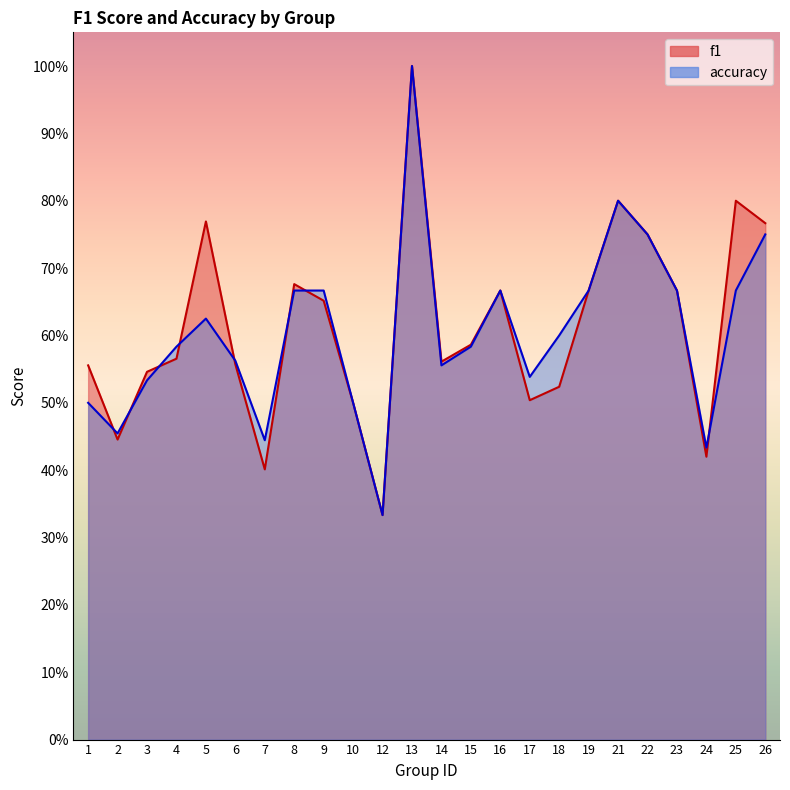

Which label corresponds to the smallest value in the chart?

12